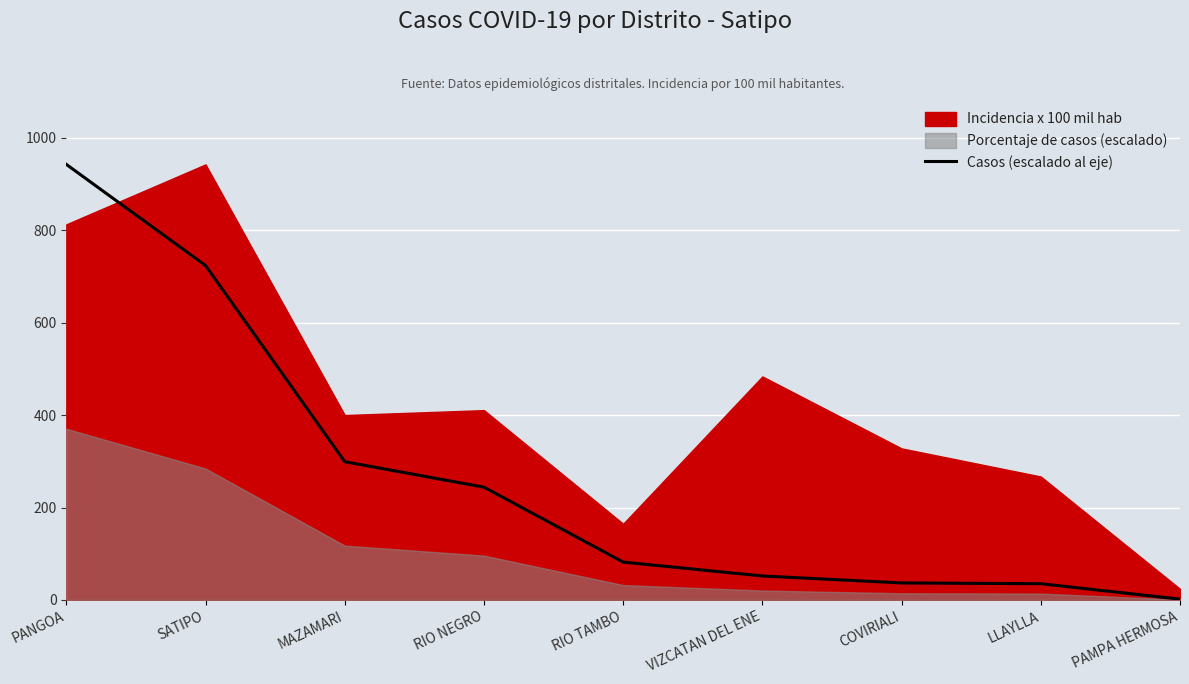

What is the maximum value shown in the chart?

942.8